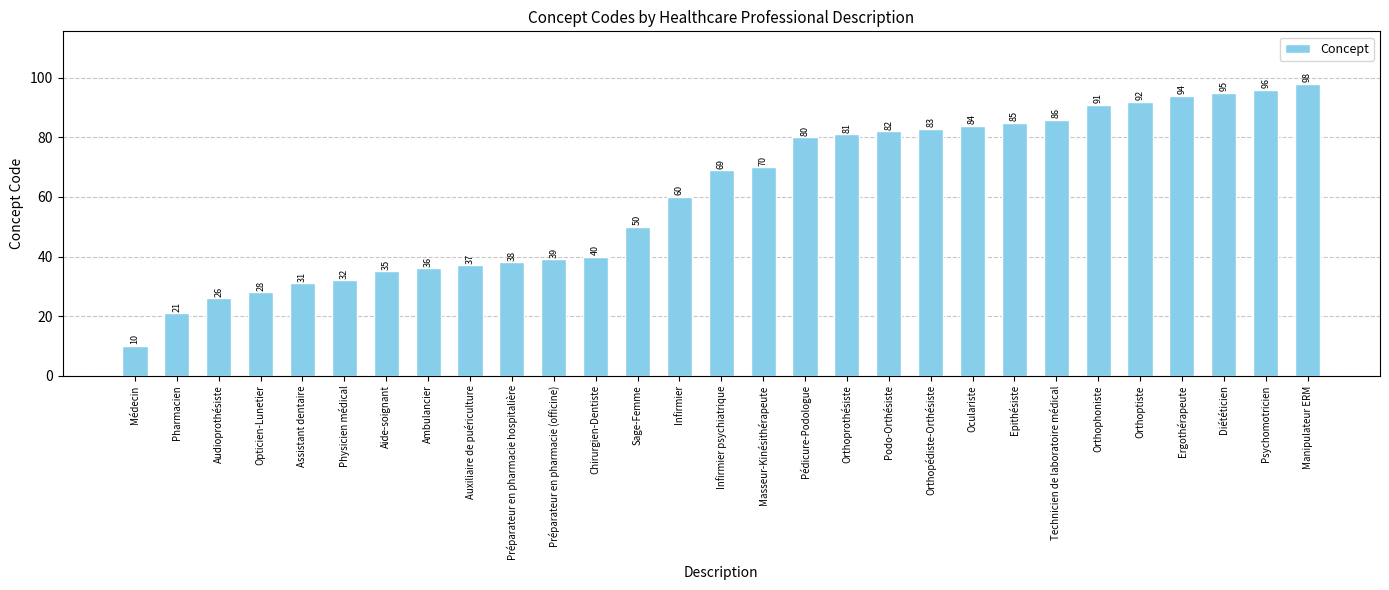

Reading right to left, what are all the values shown in this chart?

Manipulateur ERM=98	Psychomotricien=96	Diététicien=95	Ergothérapeute=94	Orthoptiste=92	Orthophoniste=91	Technicien de laboratoire médical=86	Epithésiste=85	Oculariste=84	Orthopédiste-Orthésiste=83	Podo-Orthésiste=82	Orthoprothésiste=81	Pédicure-Podologue=80	Masseur-Kinésithérapeute=70	Infirmier psychiatrique=69	Infirmier=60	Sage-Femme=50	Chirurgien-Dentiste=40	Préparateur en pharmacie (officine)=39	Préparateur en pharmacie hospitalière=38	Auxiliaire de puériculture=37	Ambulancier=36	Aide-soignant=35	Physicien médical=32	Assistant dentaire=31	Opticien-Lunetier=28	Audioprothésiste=26	Pharmacien=21	Médecin=10